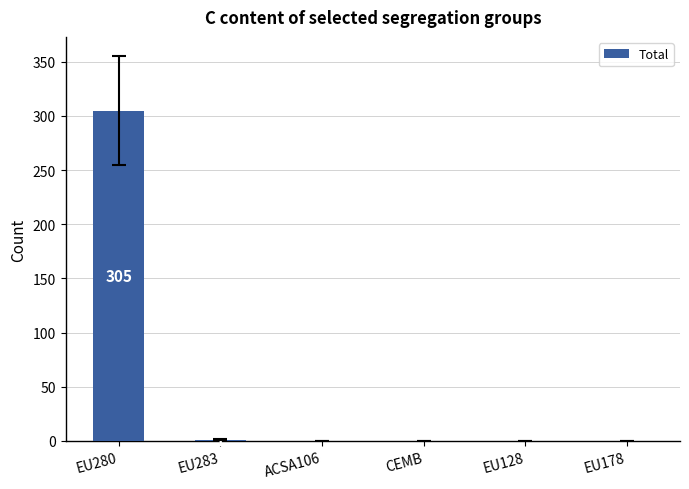

Which label corresponds to the largest value in the chart?

EU280